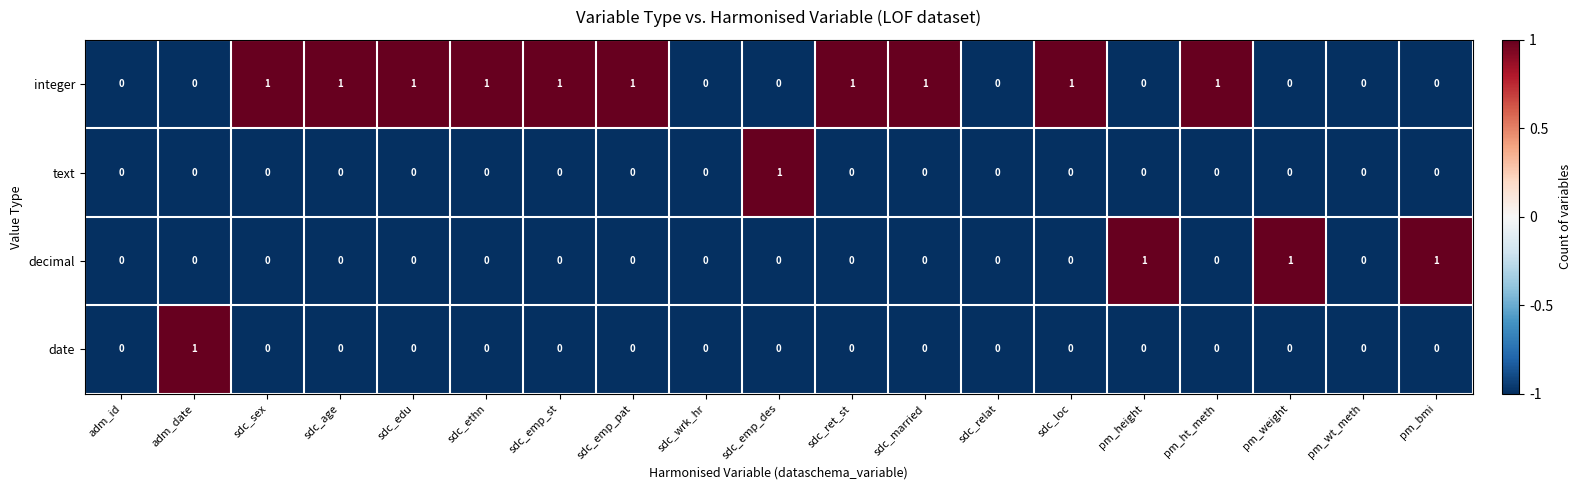

Count the date values in the range 0 to 1.

19